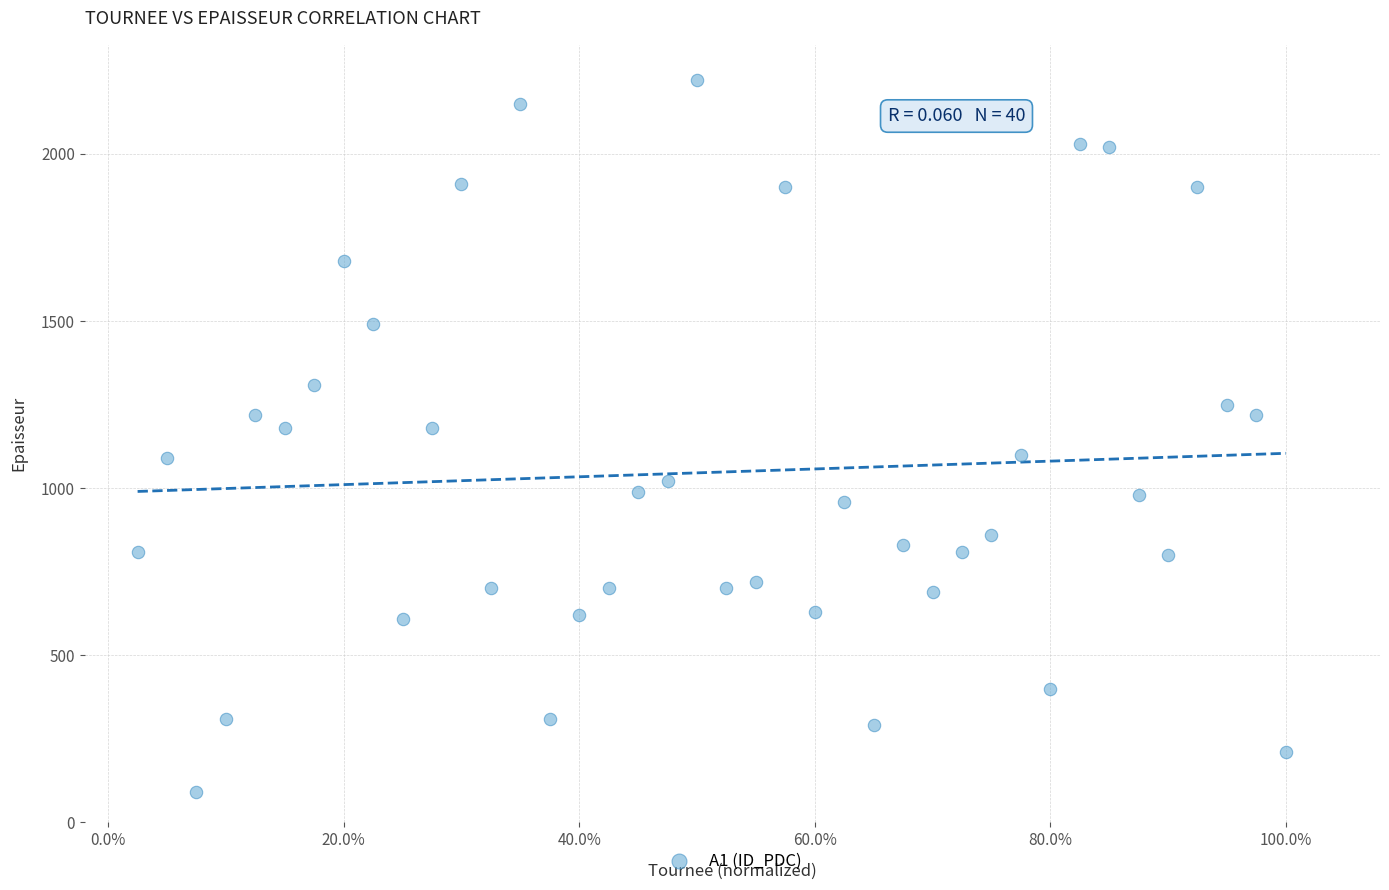

What is the range of Y values (max minus min)?

2130